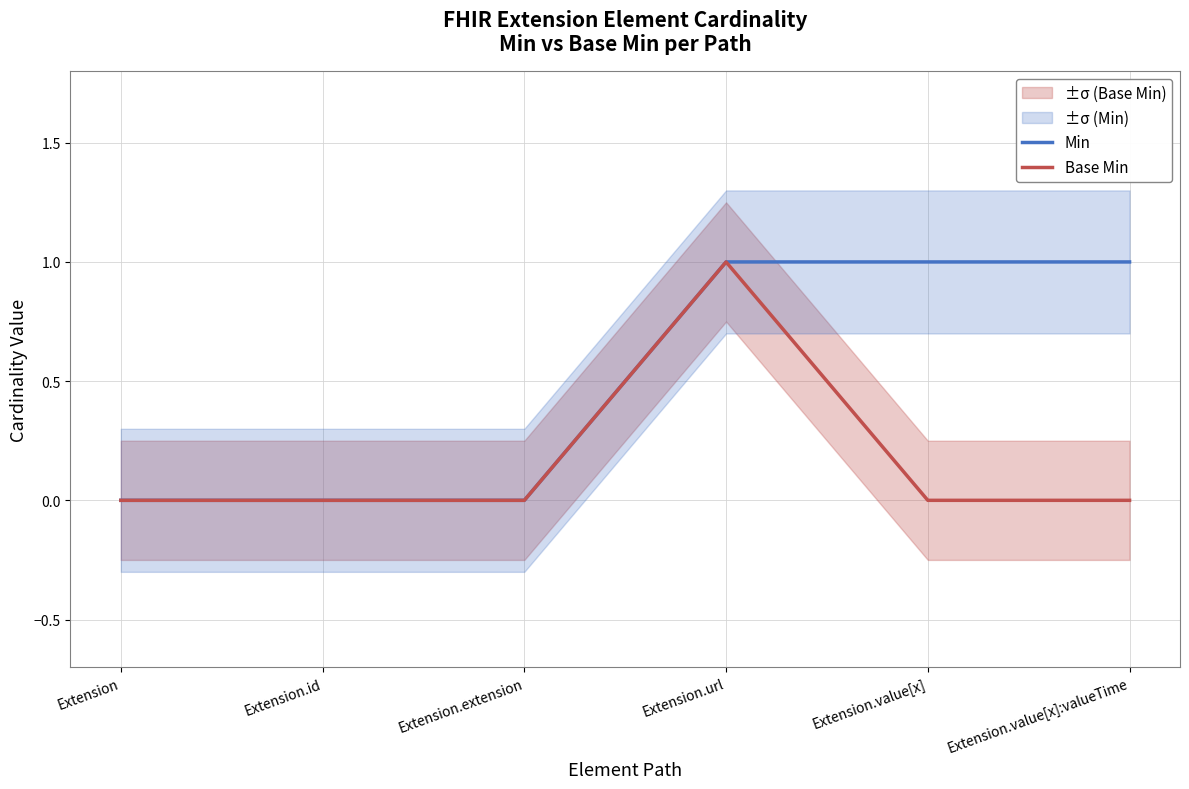

True or false: Base Min has more than 1 interior local peaks.

False